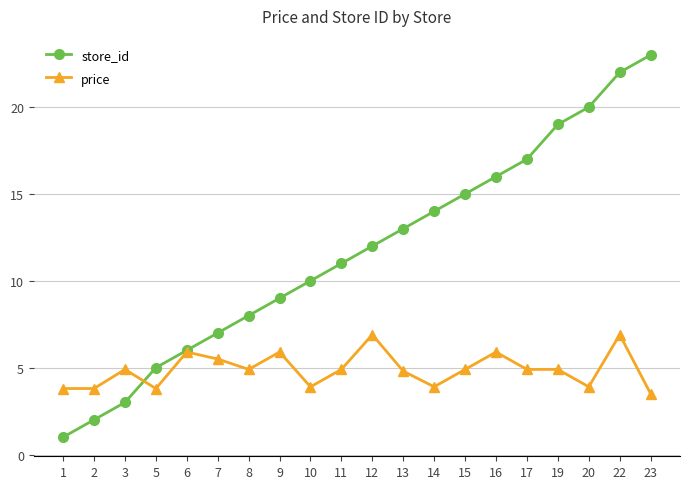

What is the highest value of the store_id series?

23.0